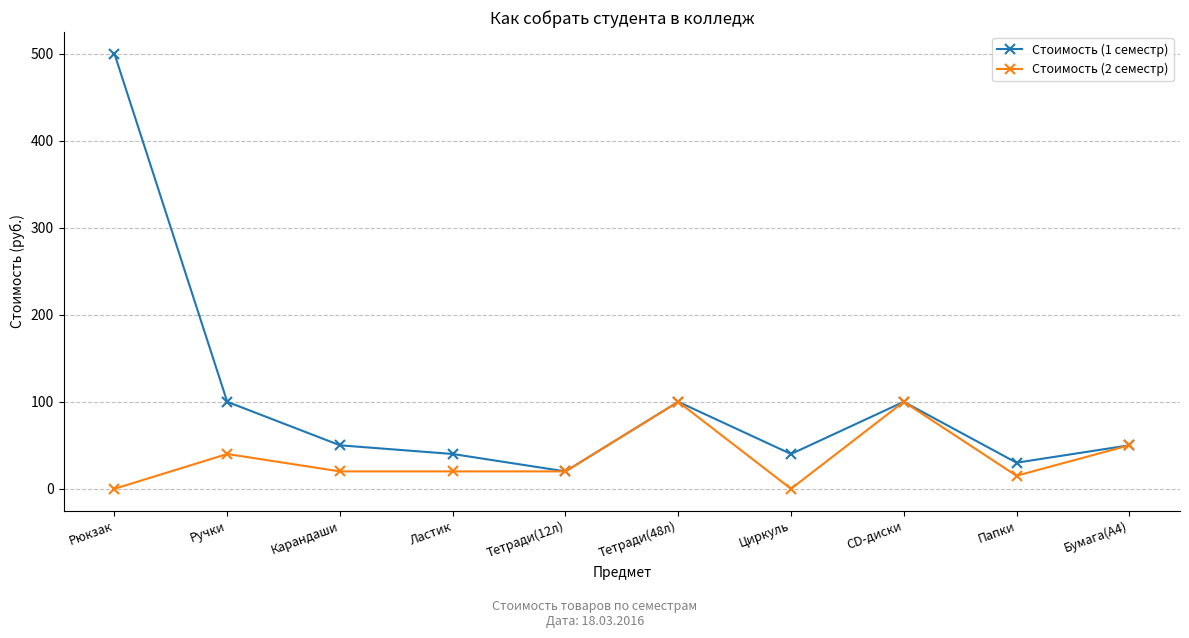

Is this an area chart (filled region under the line)?

No